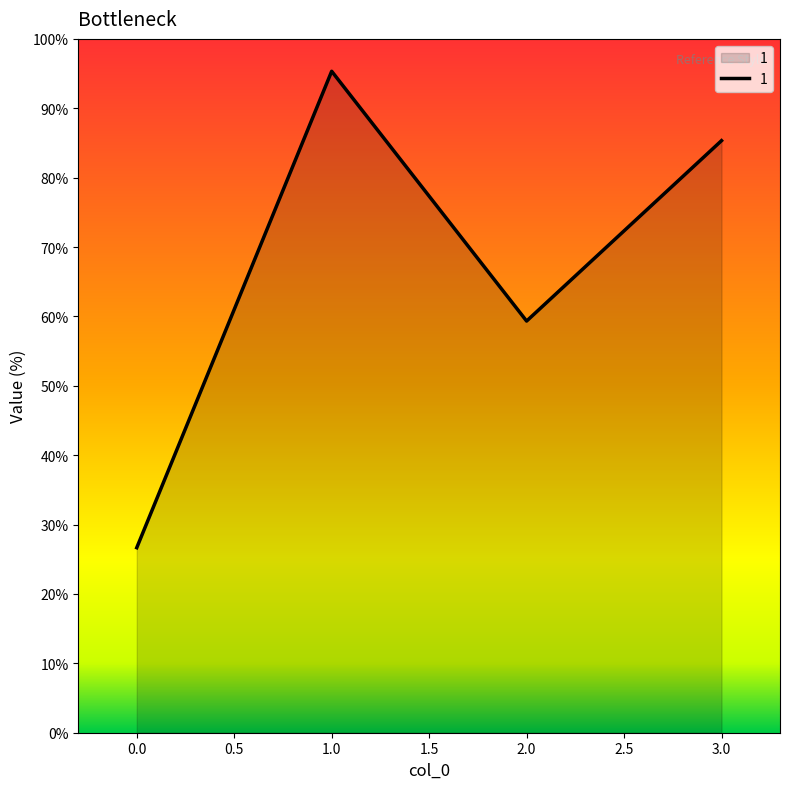

At which label is the value closest to 61?

2.0